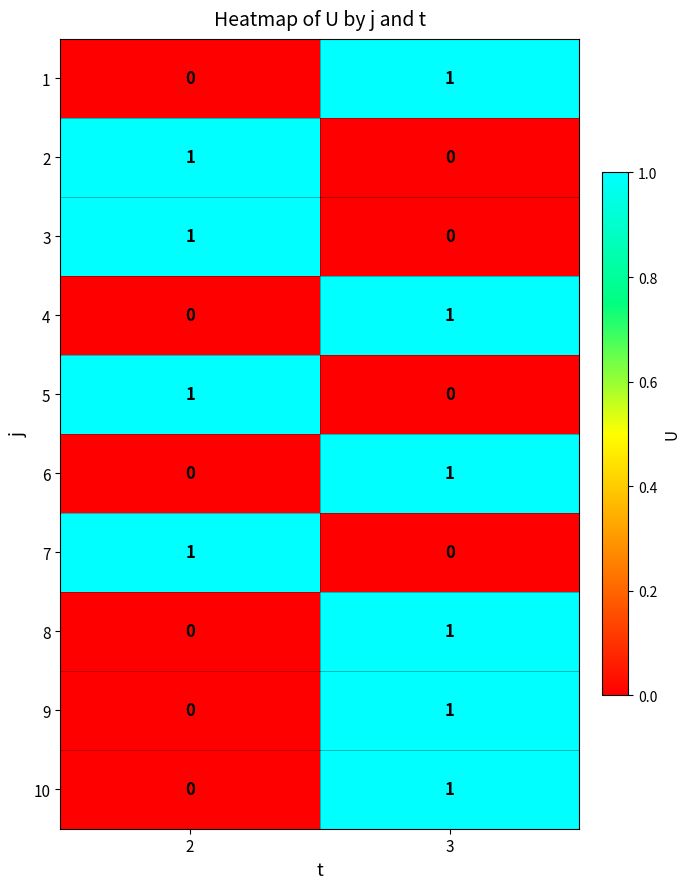

How many categories are shown in the chart?

2